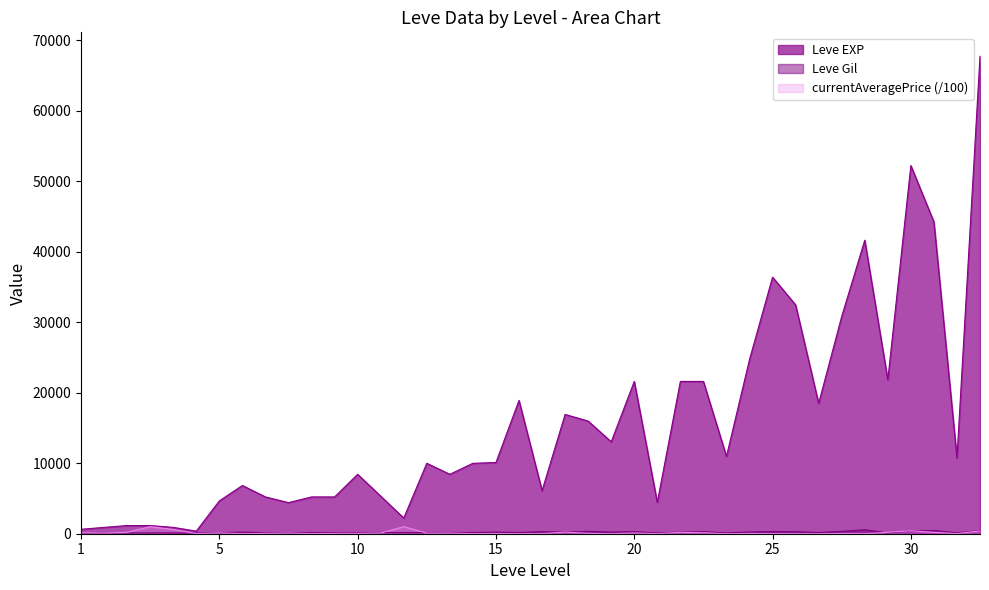

True or false: Leve EXP and Leve Gil cross at least once.

False